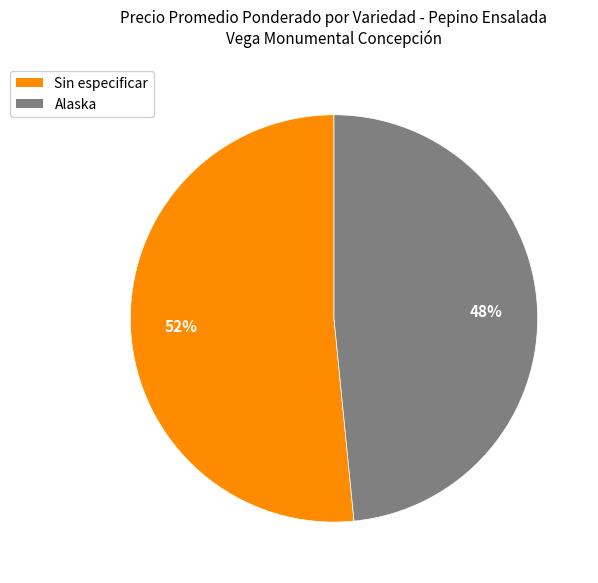

How many segments does this pie chart have?

2